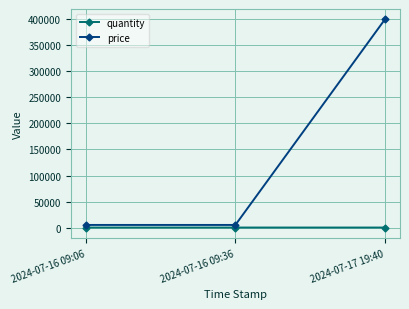

At how many categories does at least one series exceed 159846?

1